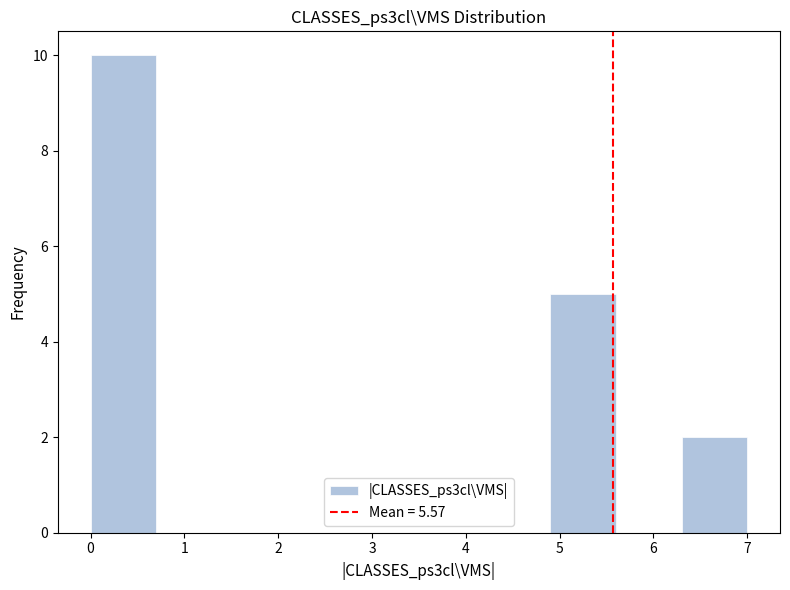

Reading left to right, list every bar in this chart as the range it spans on the x-axis followed by its height. The values are not printed on the chart, so give them approximately, as read against the axis.

0.0 to 0.7: 10
0.7 to 1.4: 0
1.4 to 2.1: 0
2.1 to 2.8: 0
2.8 to 3.5: 0
3.5 to 4.2: 0
4.2 to 4.9: 0
4.9 to 5.6: 5
5.6 to 6.3: 0
6.3 to 7.0: 2